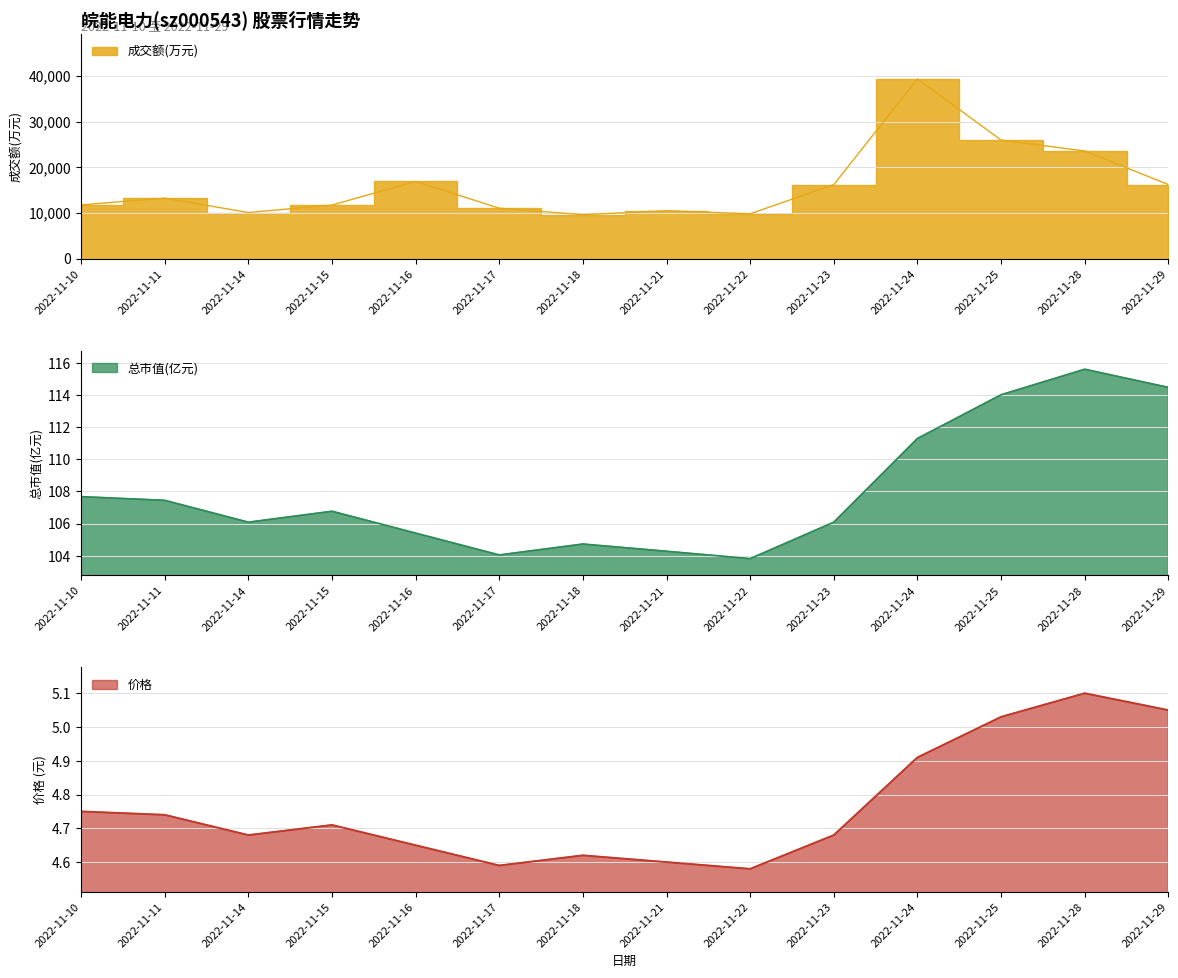

List the series in order of their peak value, lowest first.

价格, 总市值(亿元), 成交额(万元)